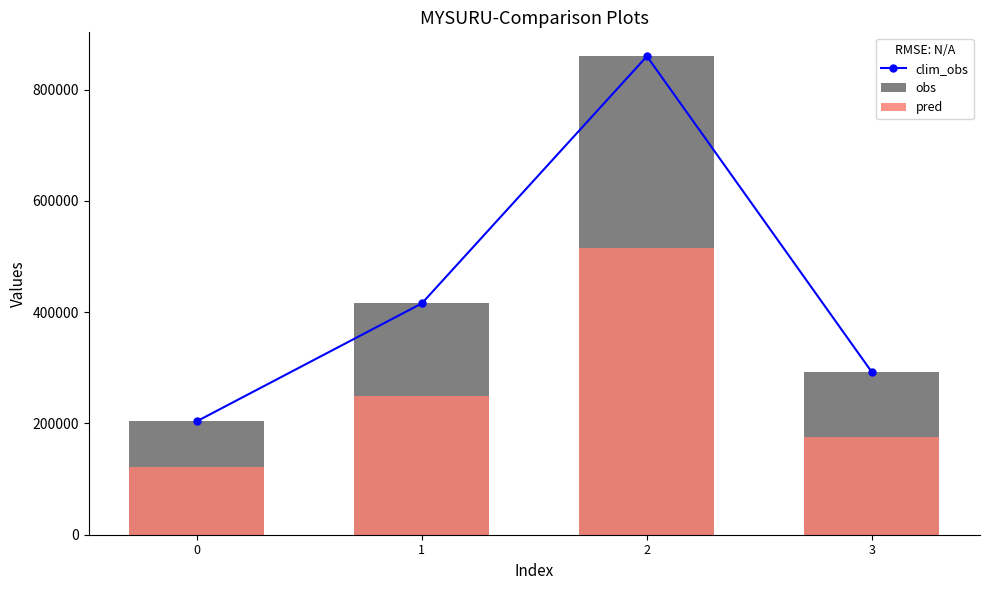

At which category is the sum across all series the highest?

2